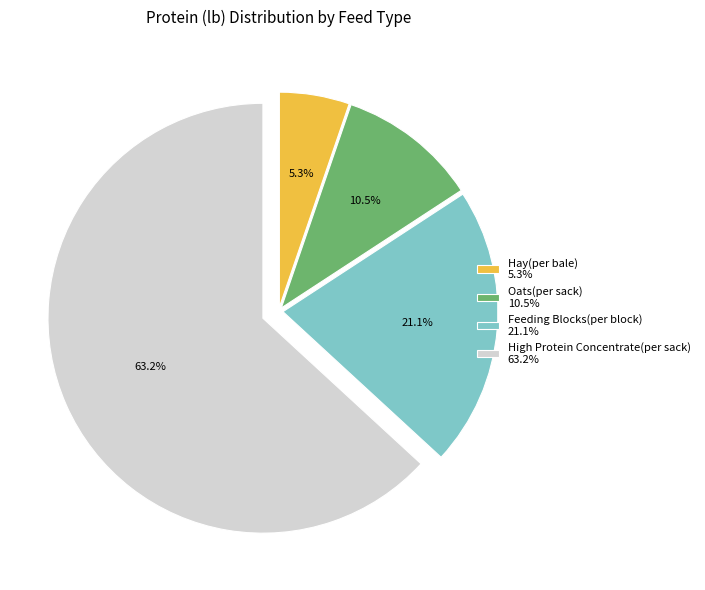

Approximately how many times larger is the value at Feeding Blocks(per block) compared to High Protein Concentrate(per sack)?

0.3